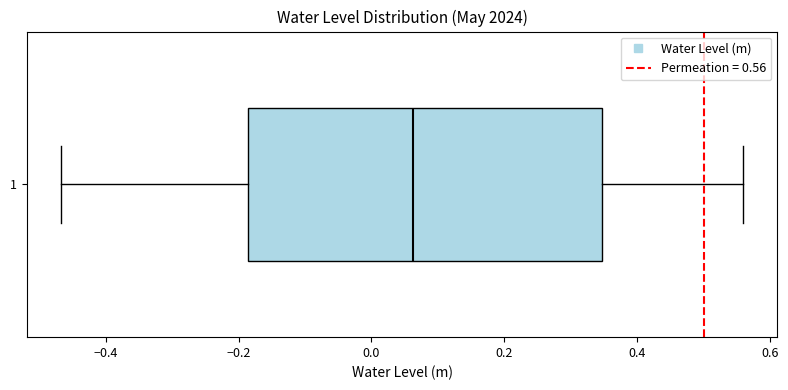

Where is the left edge of the box at y = 1 on the x-axis? The values are not printed on the chart, so give them approximately, as read against the axis.

-0.18